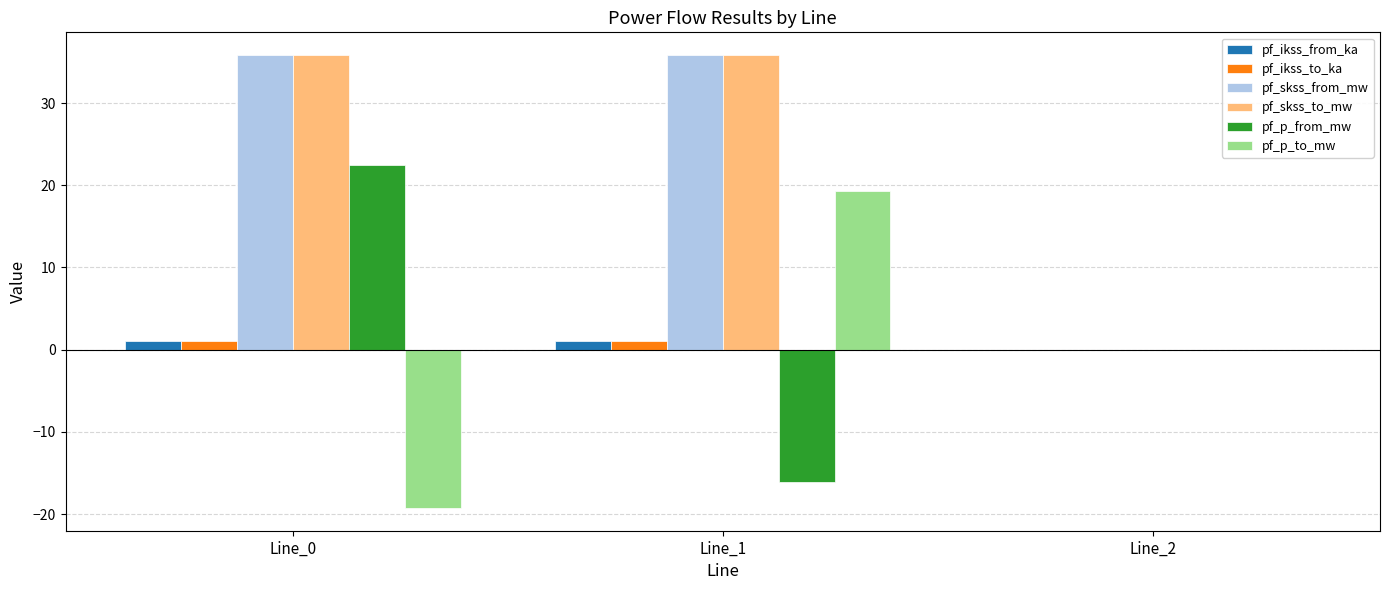

What is the sum of the pf_skss_from_mw values at Line_0 and Line_2?

35.9